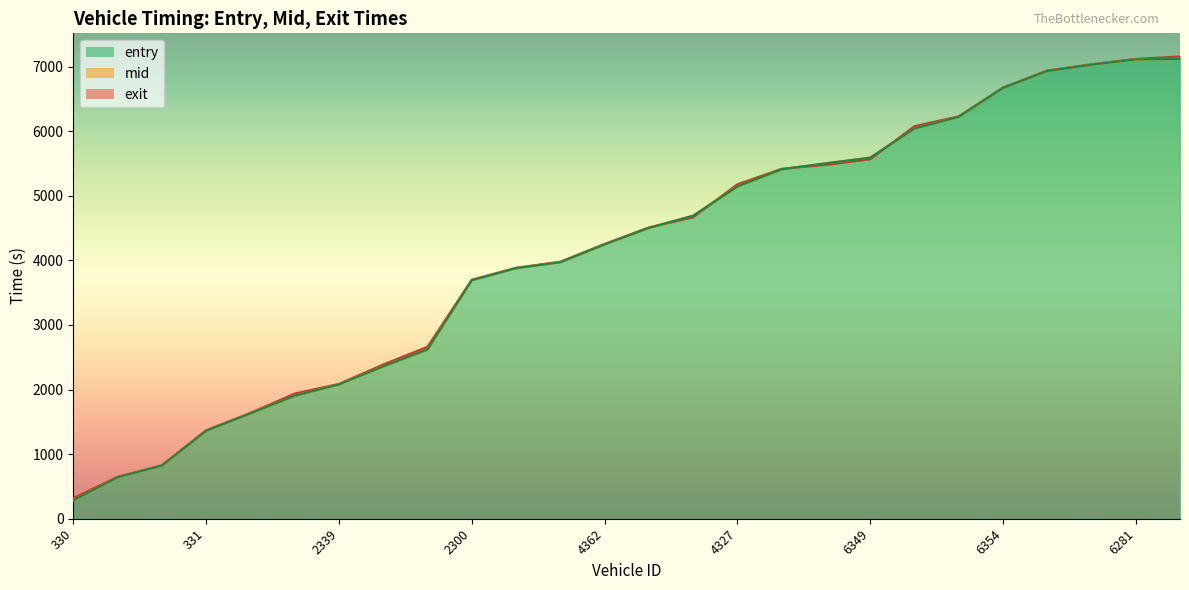

At which category does the chart reach its minimum across all series?

330